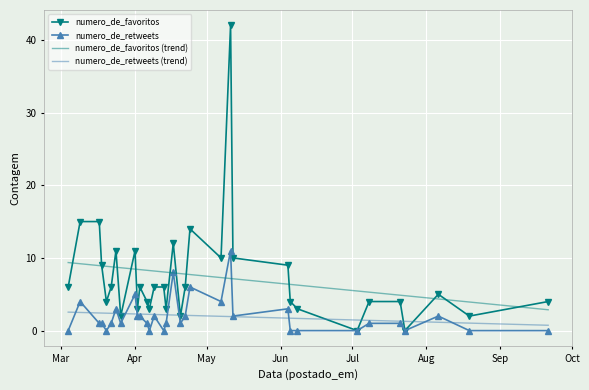

What is the sum of all numero_de_retweets values?

65.0